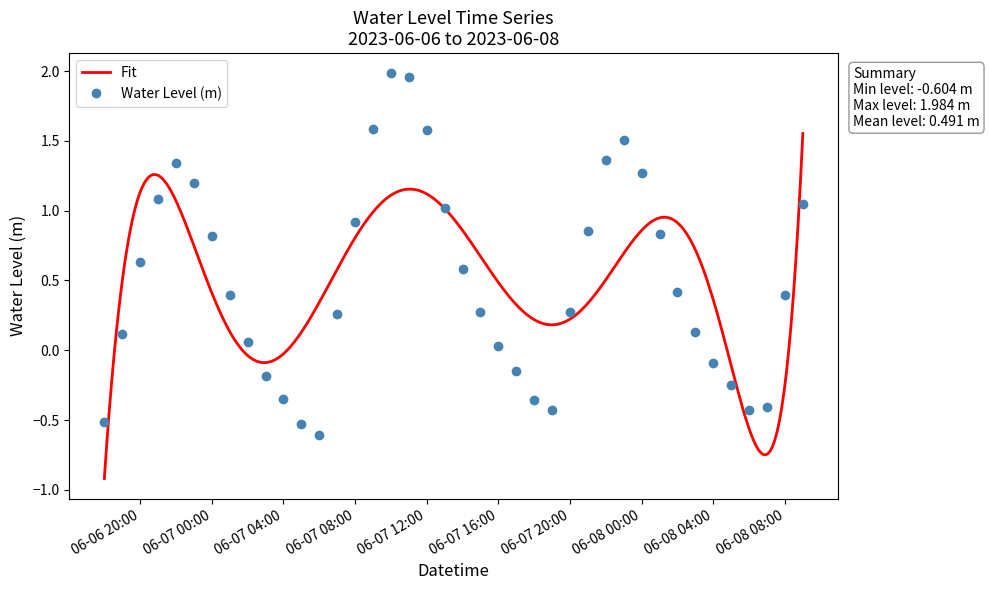

True or false: Water Level (m) has more than 0 interior local peaks.

True